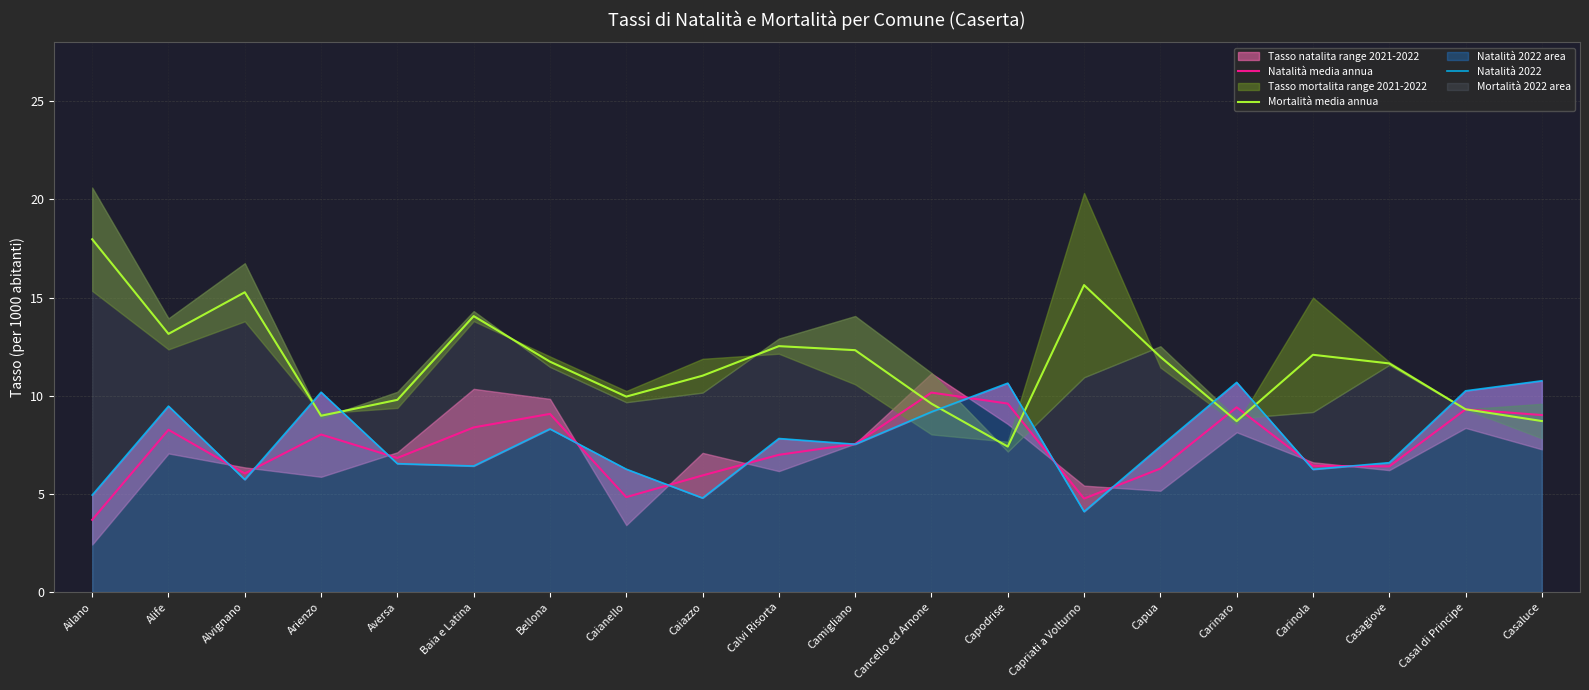

What is the sum of all Natalità 2022 values?

153.9